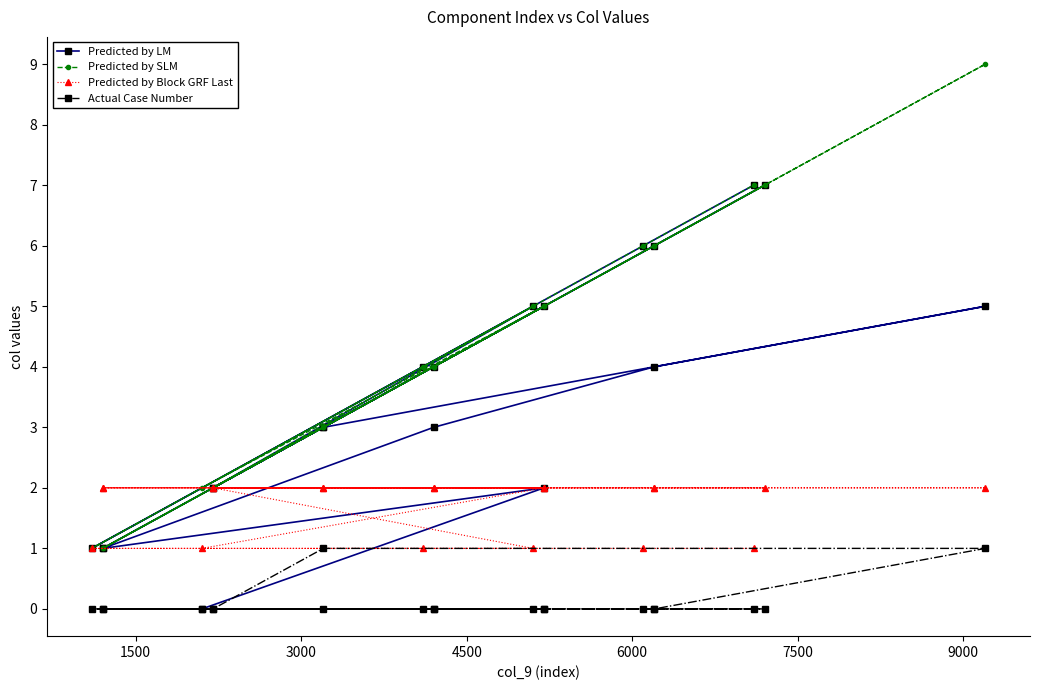

Which series has the widest spread of values?

Predicted by SLM